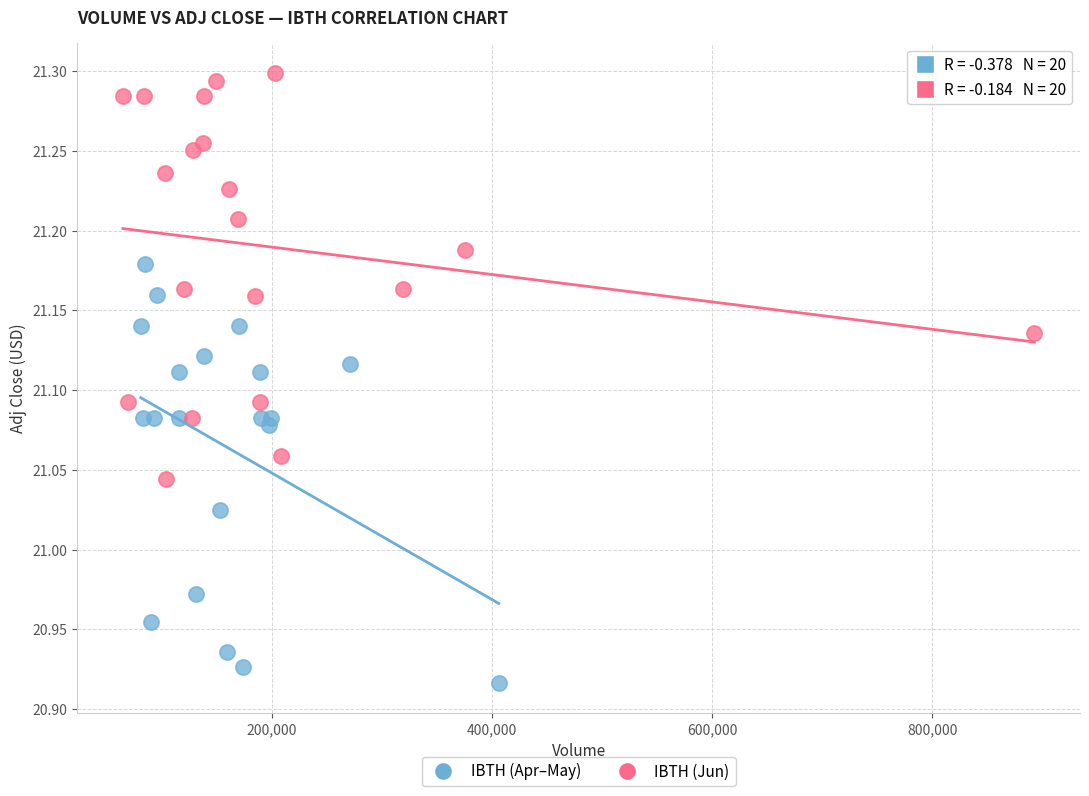

Which series has the largest Y range (max minus min)?

IBTH (Apr–May)